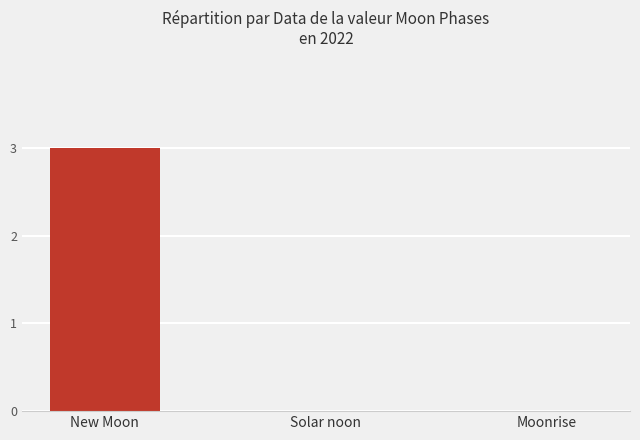

What value does the data have at New Moon?

3